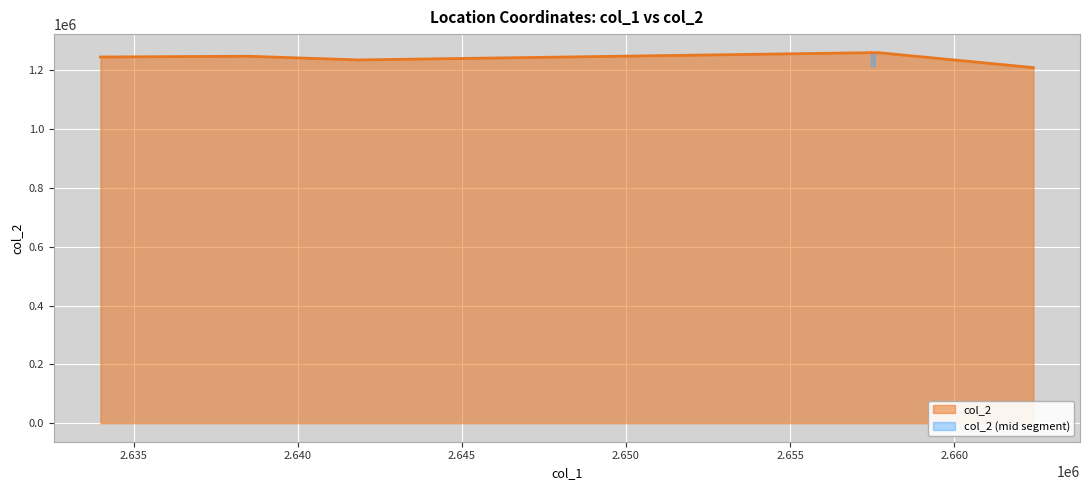

What is the difference between the second highest and second lowest values?

24781